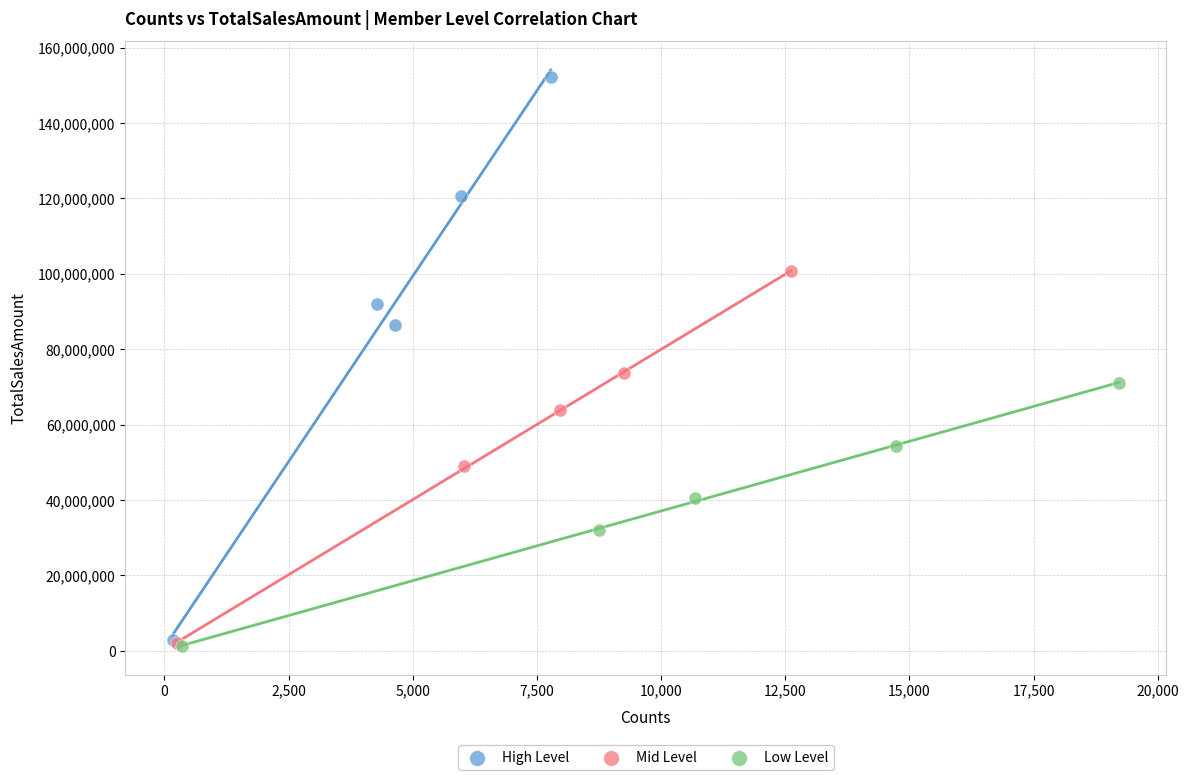

Which series contains the highest Y value?

High Level